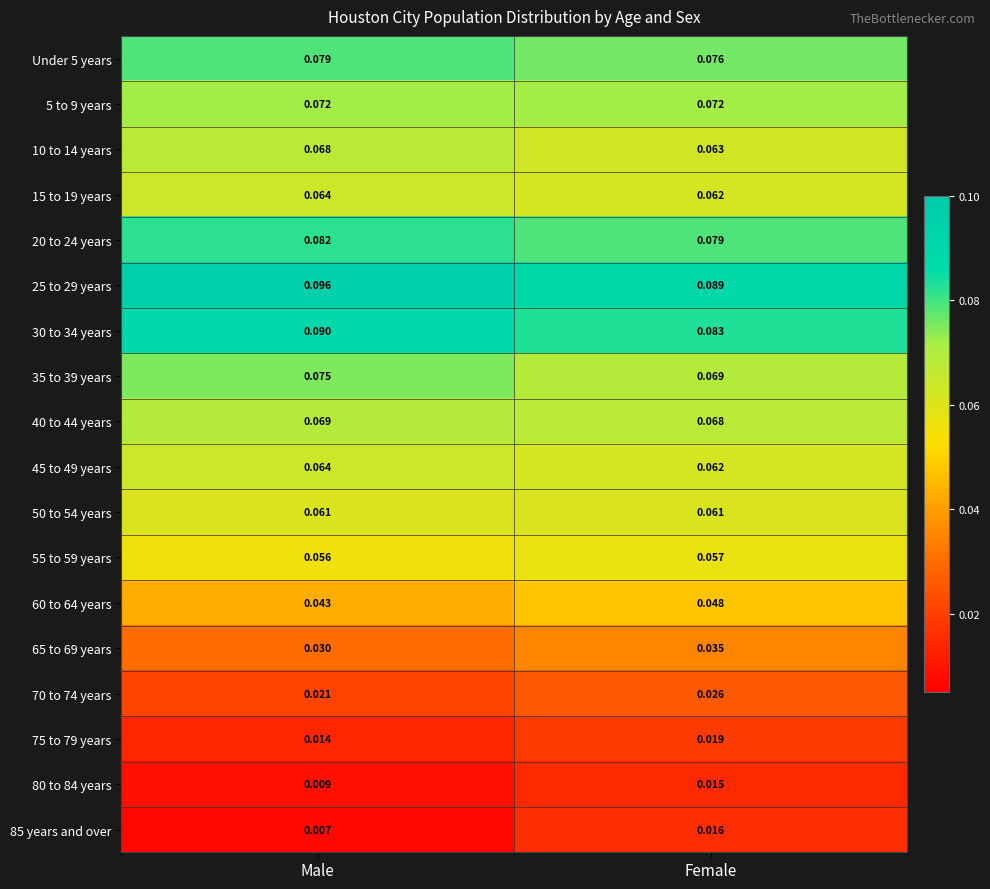

Rank the categories by 15 to 19 years value from highest to lowest.

Male, Female